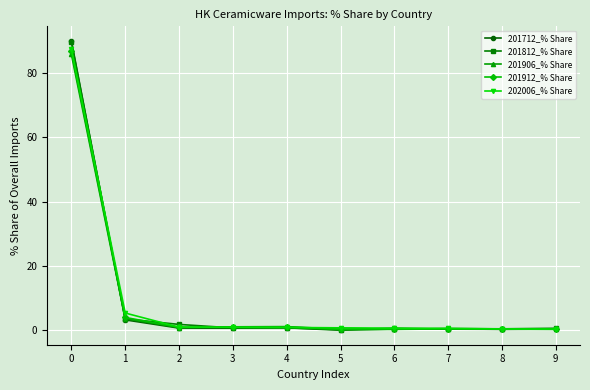

What is the difference between the highest and lowest values at 0?

4.2